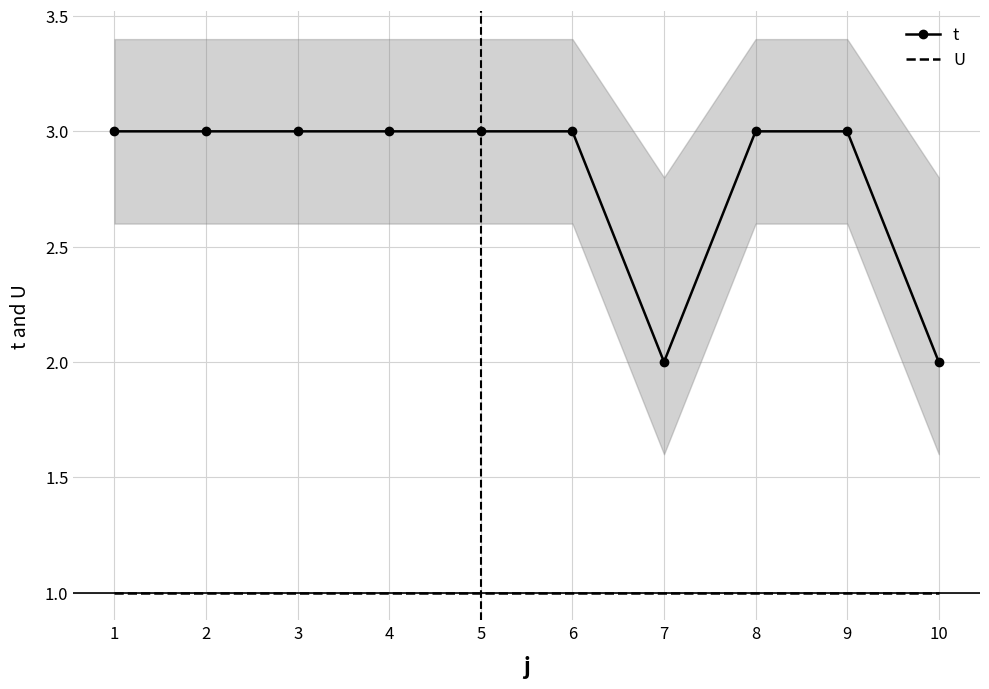

What is the maximum value shown in the chart?

3